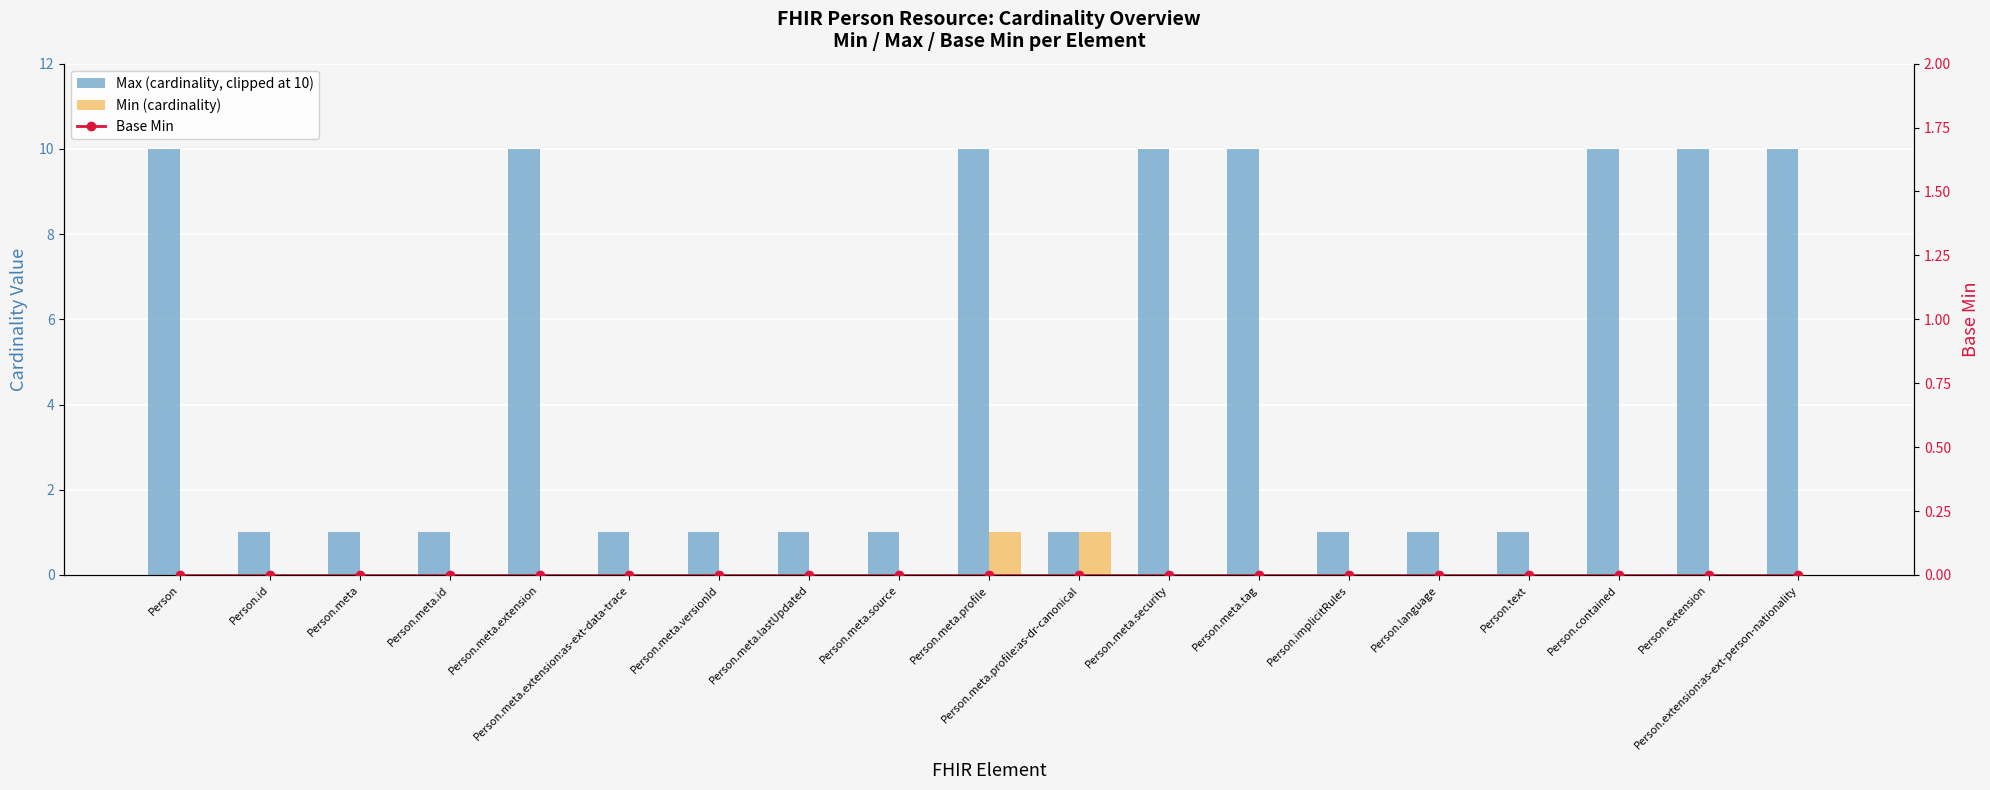

Reading left to right, transcribe all the data shown in this chart.

Max (cardinality, clipped at 10): Person=10	Person.id=1	Person.meta=1	Person.meta.id=1	Person.meta.extension=10	Person.meta.extension:as-ext-data-trace=1	Person.meta.versionId=1	Person.meta.lastUpdated=1	Person.meta.source=1	Person.meta.profile=10	Person.meta.profile:as-dr-canonical=1	Person.meta.security=10	Person.meta.tag=10	Person.implicitRules=1	Person.language=1	Person.text=1	Person.contained=10	Person.extension=10	Person.extension:as-ext-person-nationality=10
Min (cardinality): Person=0	Person.id=0	Person.meta=0	Person.meta.id=0	Person.meta.extension=0	Person.meta.extension:as-ext-data-trace=0	Person.meta.versionId=0	Person.meta.lastUpdated=0	Person.meta.source=0	Person.meta.profile=1	Person.meta.profile:as-dr-canonical=1	Person.meta.security=0	Person.meta.tag=0	Person.implicitRules=0	Person.language=0	Person.text=0	Person.contained=0	Person.extension=0	Person.extension:as-ext-person-nationality=0
Base Min: Person=0	Person.id=0	Person.meta=0	Person.meta.id=0	Person.meta.extension=0	Person.meta.extension:as-ext-data-trace=0	Person.meta.versionId=0	Person.meta.lastUpdated=0	Person.meta.source=0	Person.meta.profile=0	Person.meta.profile:as-dr-canonical=0	Person.meta.security=0	Person.meta.tag=0	Person.implicitRules=0	Person.language=0	Person.text=0	Person.contained=0	Person.extension=0	Person.extension:as-ext-person-nationality=0